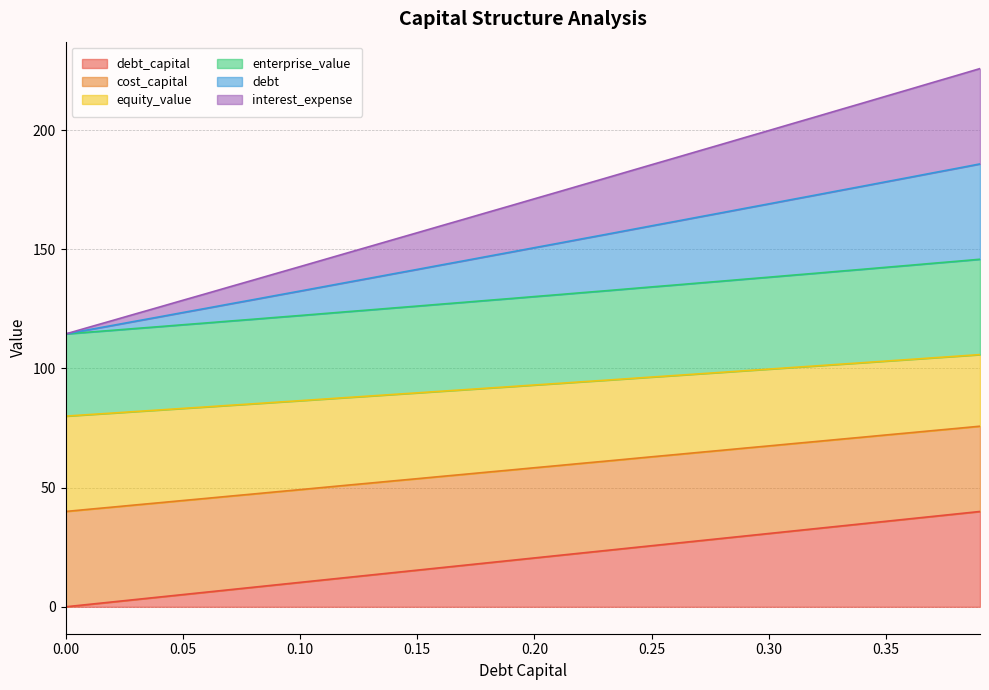

The debt_capital series shows 8.2 at 0.08. True or false?

True